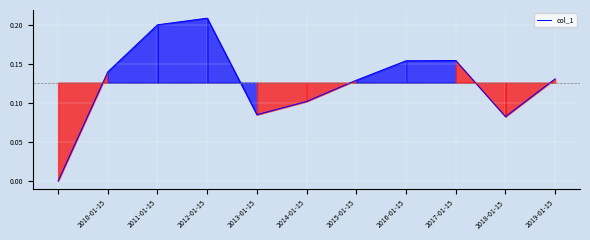

What is the greatest value displayed?

0.2